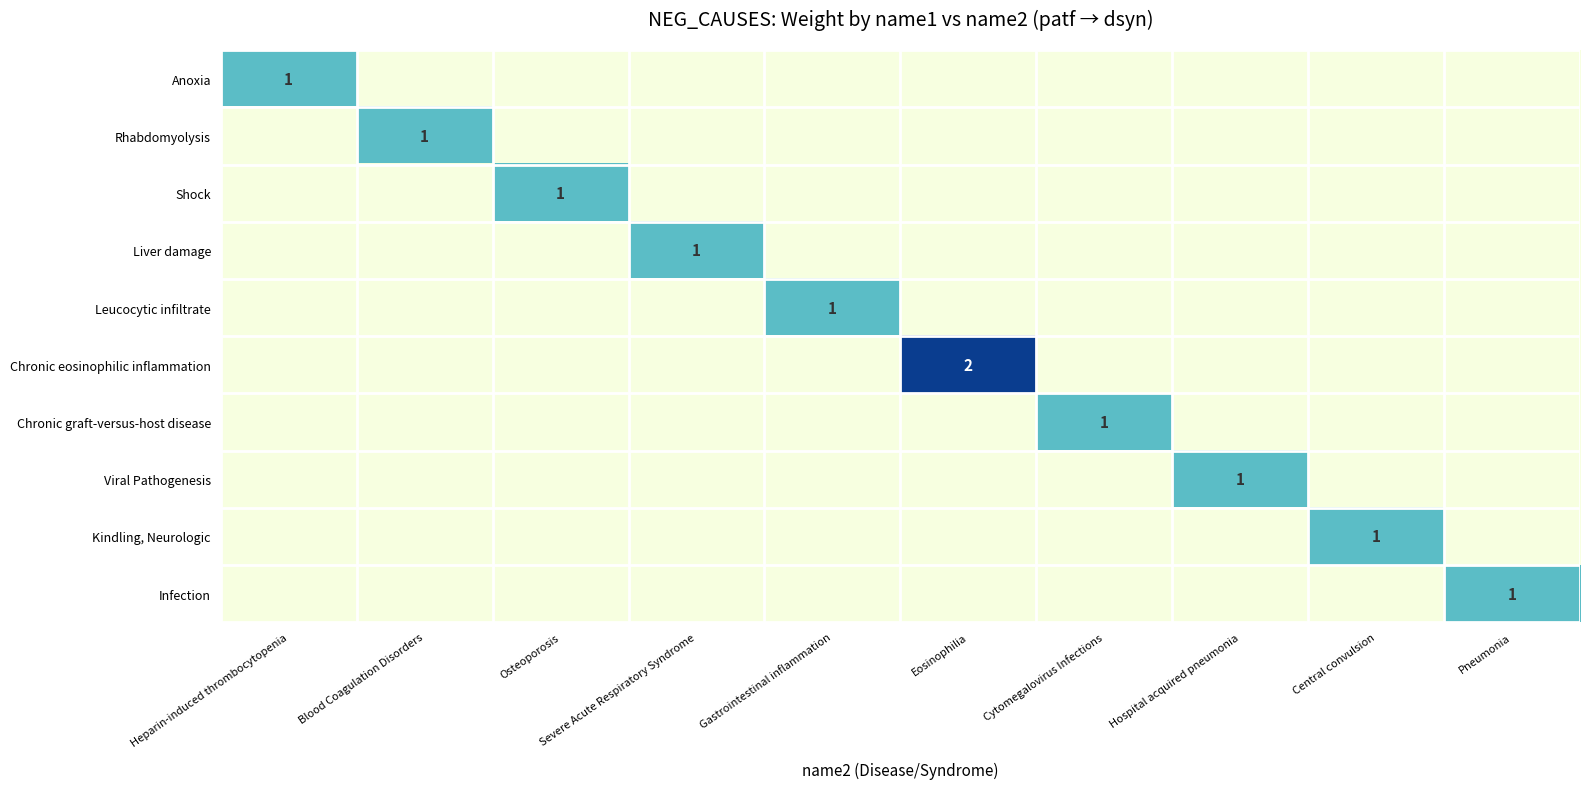

Is the value of Chronic eosinophilic inflammation at Heparin-induced thrombocytopenia greater than the value of Infection at Blood Coagulation Disorders?

No